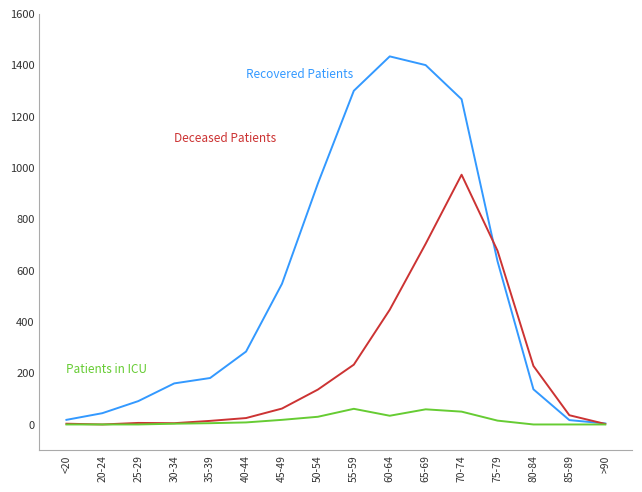

Which category has the highest value across all series?

60-64